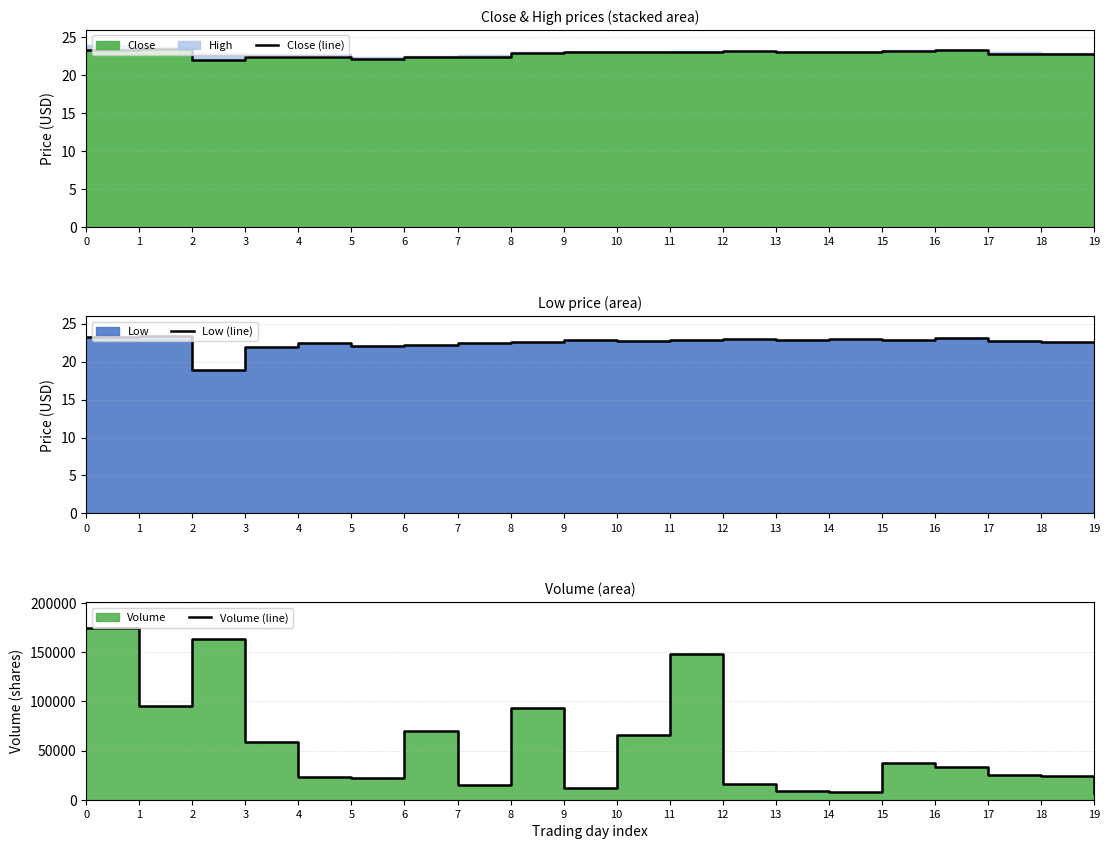

Reading left to right, extract all data points from this chart.

Close (line): 0=23.4	1=23.4	2=22.0	3=22.5	4=22.5	5=22.2	6=22.4	7=22.5	8=22.9	9=23.1	10=23.0	11=23.1	12=23.2	13=23.0	14=23.1	15=23.2	16=23.3	17=22.8	18=22.8	19=22.8
Low (line): 0=23.2	1=23.4	2=18.9	3=21.9	4=22.4	5=22.1	6=22.2	7=22.4	8=22.6	9=22.8	10=22.8	11=22.9	12=23.0	13=22.9	14=23.0	15=22.8	16=23.1	17=22.7	18=22.6	19=22.6
Volume (line): 0=174500.0	1=94800.0	2=163500.0	3=58700.0	4=23500.0	5=22500.0	6=70100.0	7=15100.0	8=93400.0	9=11500.0	10=66200.0	11=148300.0	12=15800.0	13=8600.0	14=7800.0	15=37500.0	16=33500.0	17=25000.0	18=24200.0	19=6900.0